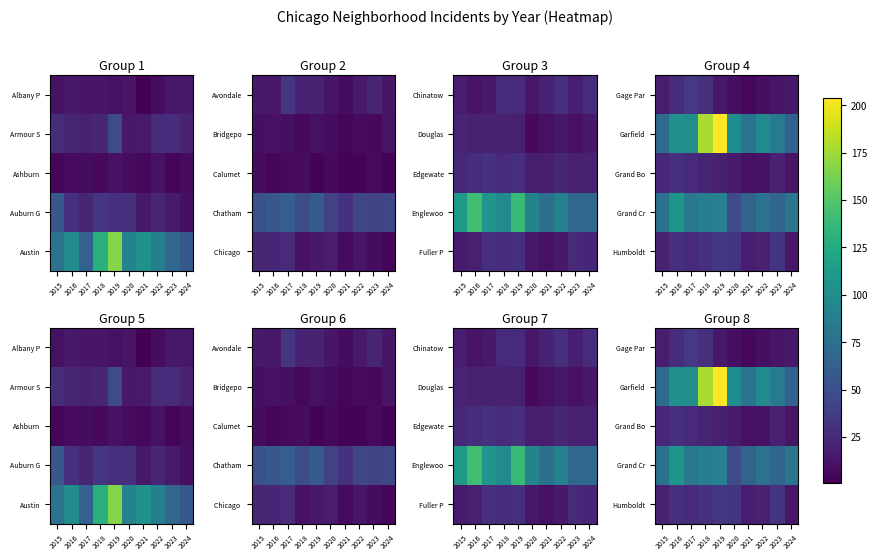

At how many categories does at least one series exceed 156?

2